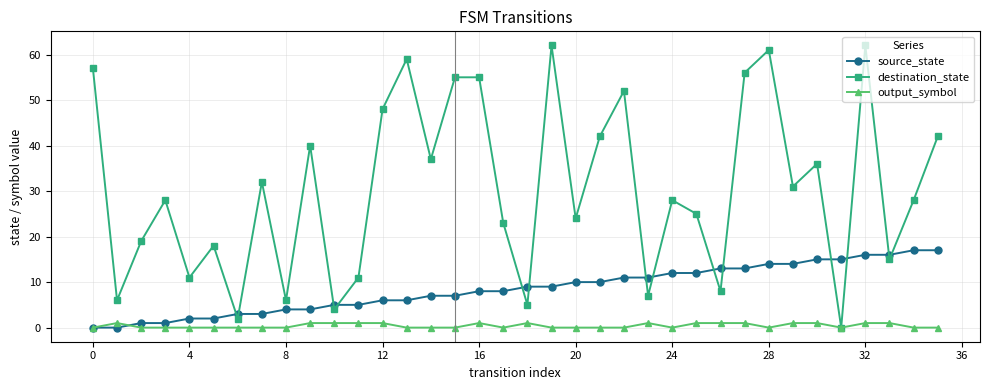

How many lines are shown in the chart?

3